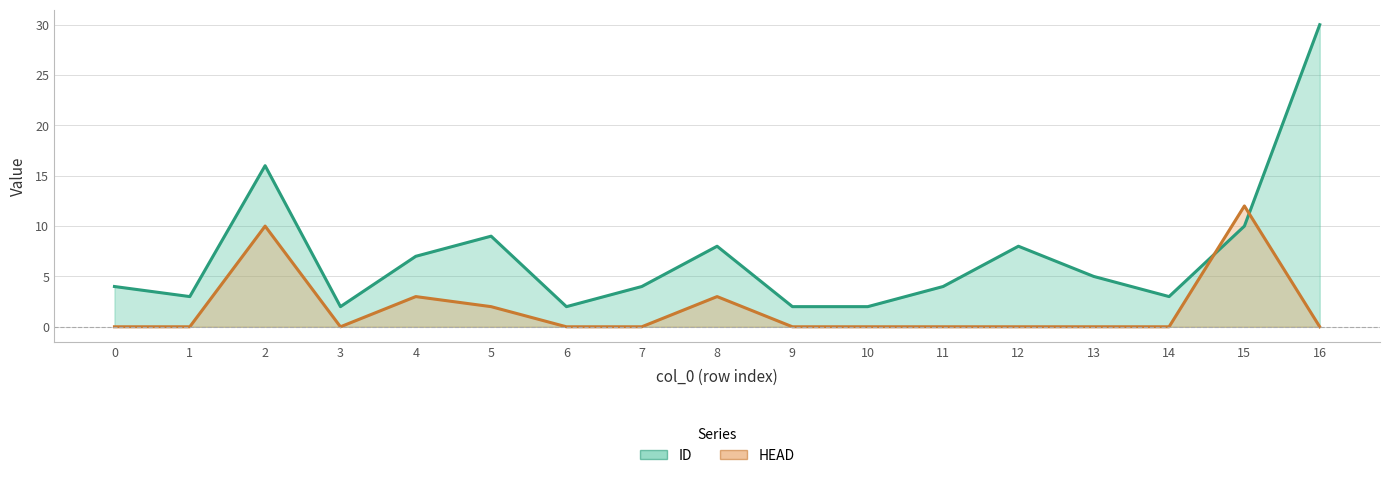

What is the greatest value displayed?

30